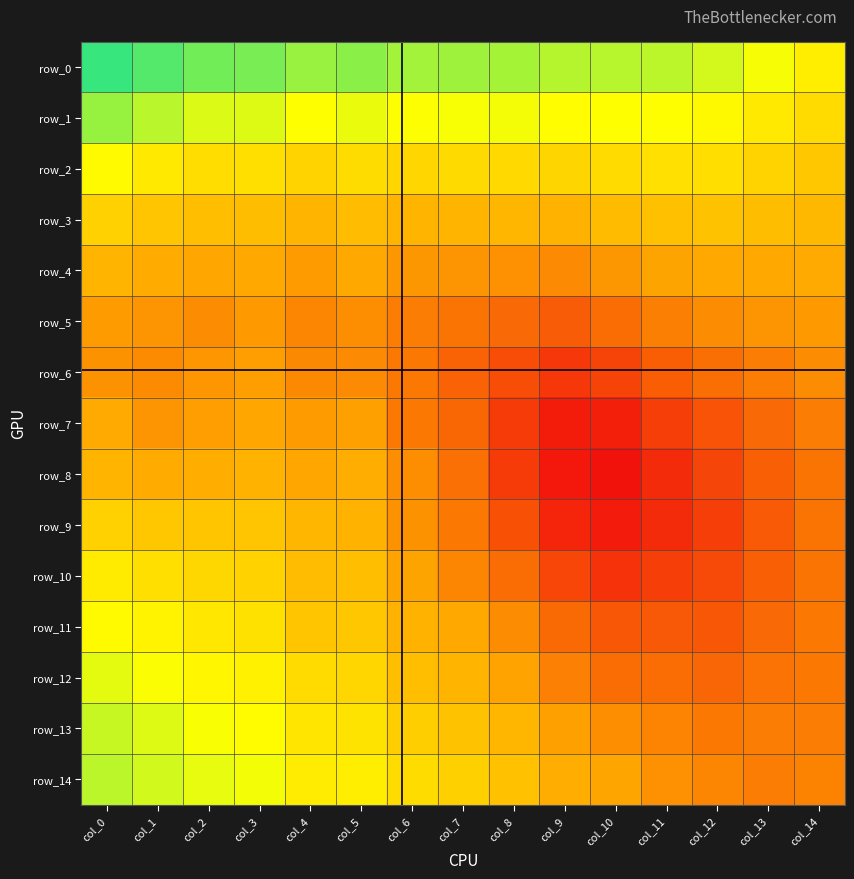

The row_2 series shows 1.5 at col_9. True or false?

False